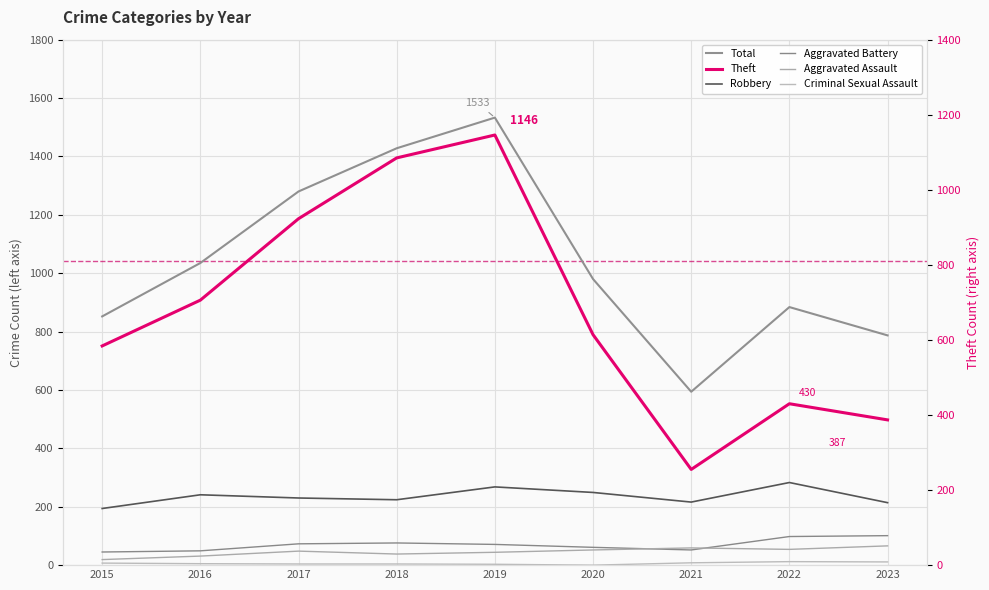

At 2015, list the series in order from largest to smallest.

Total, Theft, Robbery, Aggravated Battery, Aggravated Assault, Criminal Sexual Assault